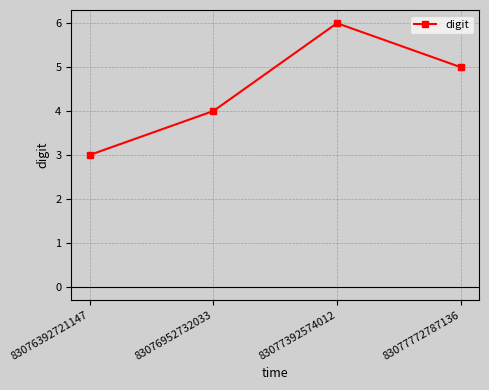

At which category does the data reach its first local peak?

83077392574012